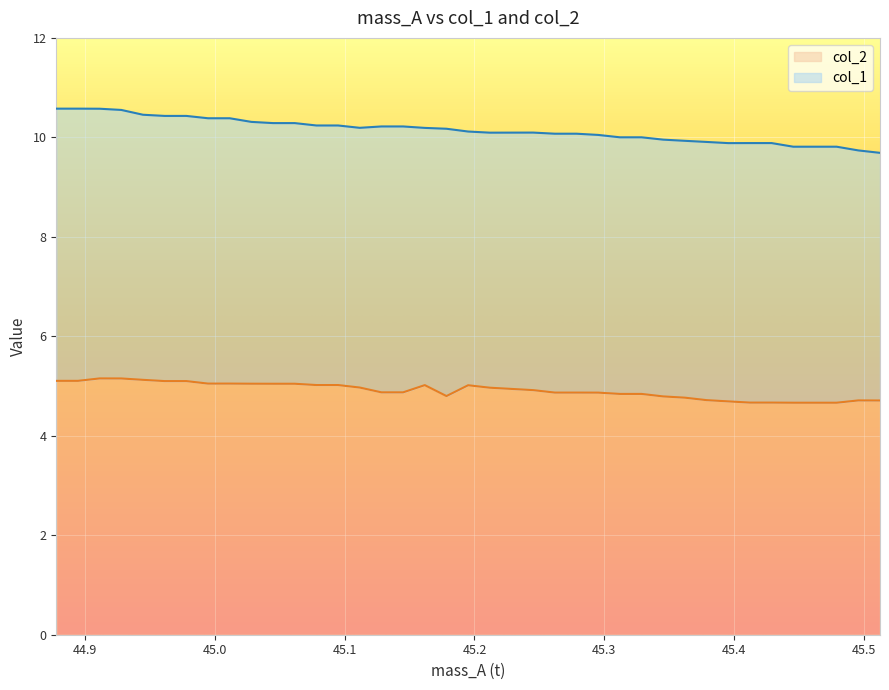

What are all the series names shown in the legend?

col_2, col_1